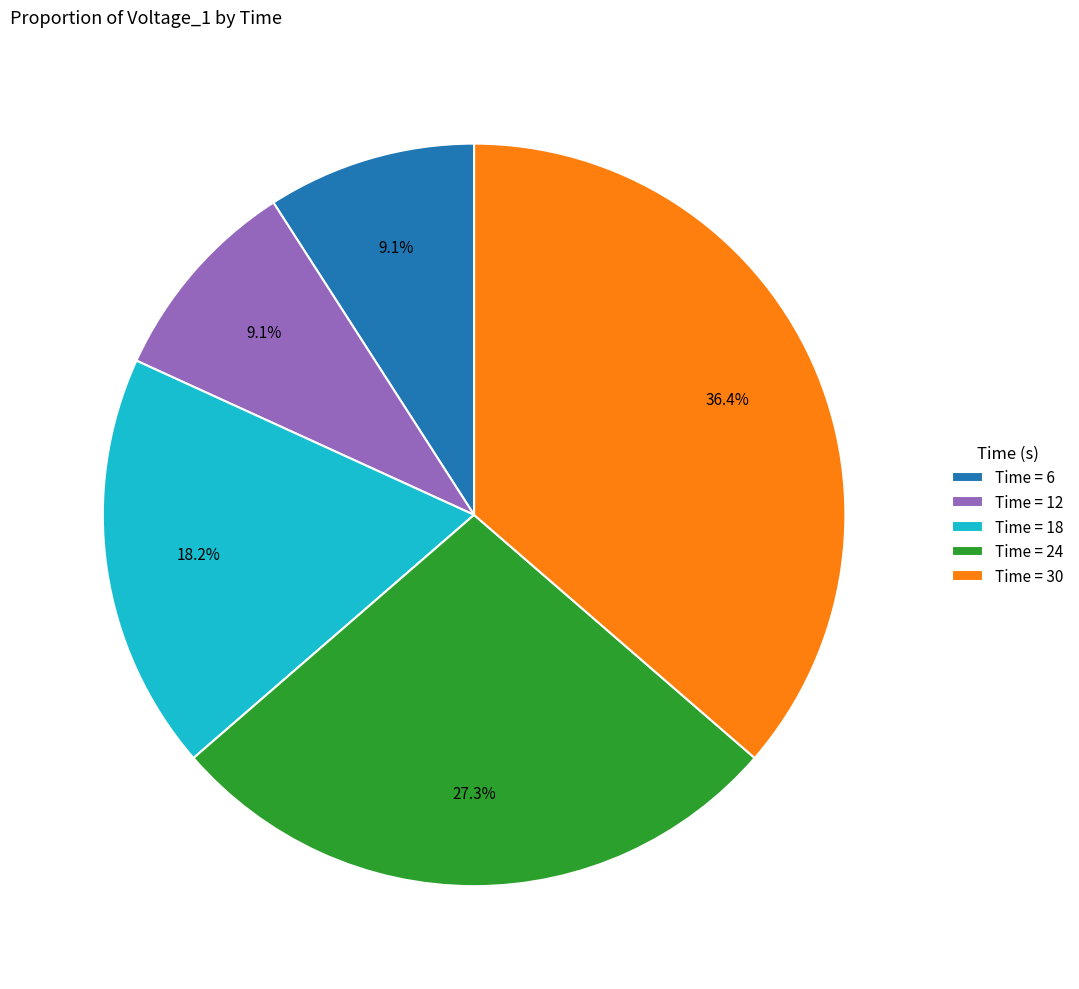

Does any single category account for the majority?

No